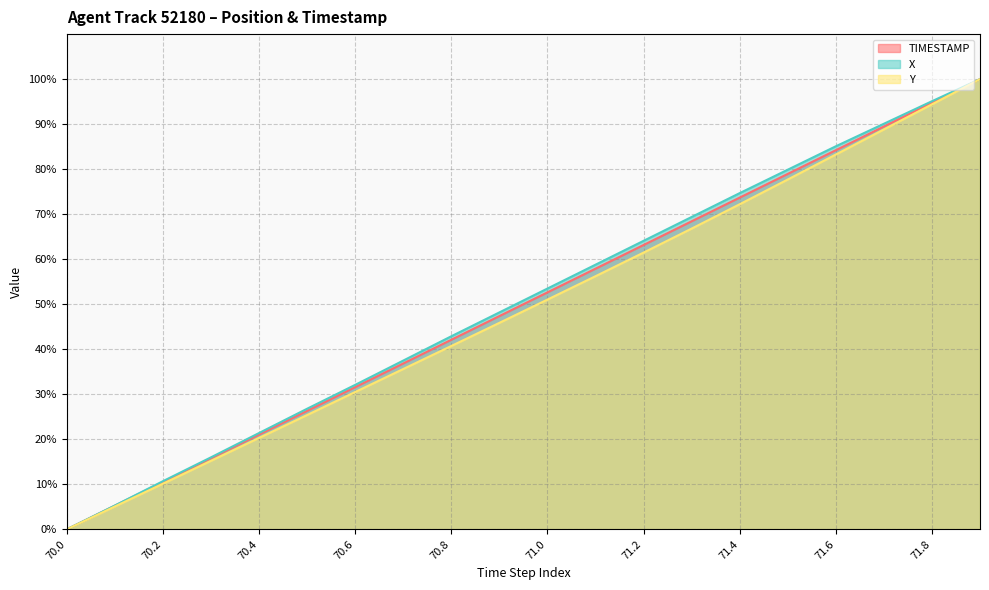

Which category has the lowest value across all series?

70.0